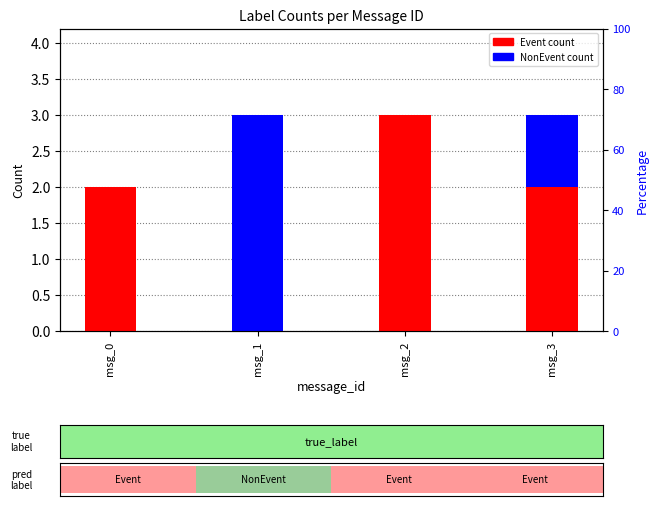

Reading left to right, extract all data points from this chart.

Event: 2	0	3	2
NonEvent: 0	3	0	1